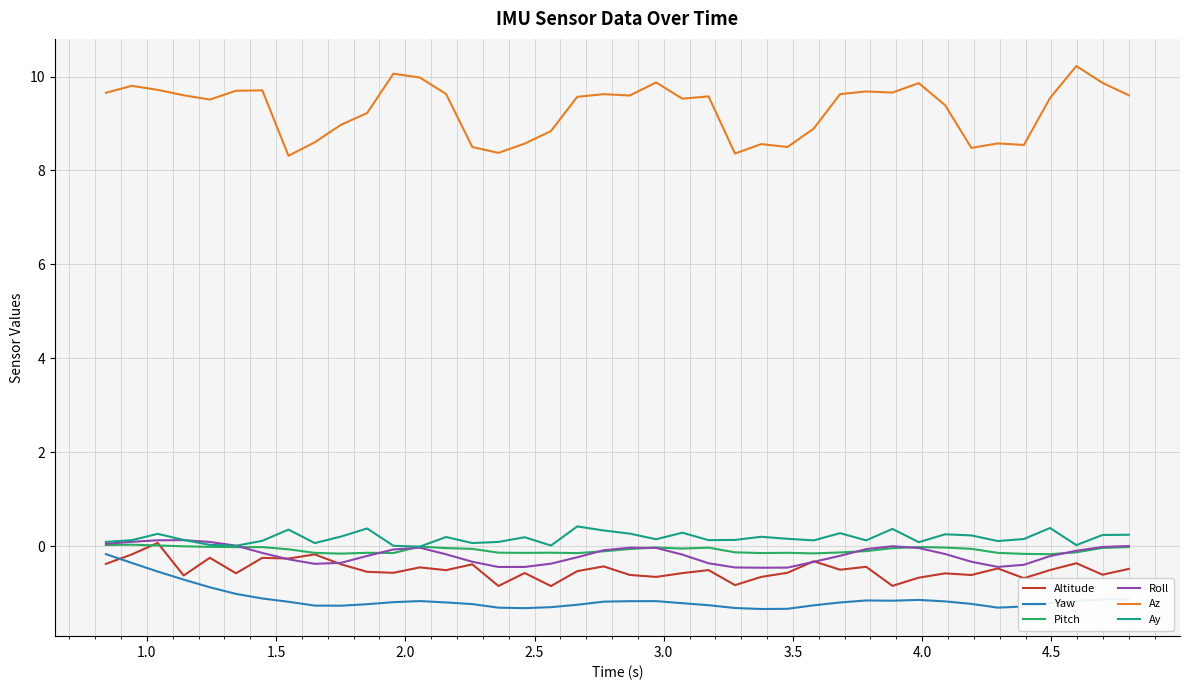

Does the chart display data point markers on the line(s)?

No